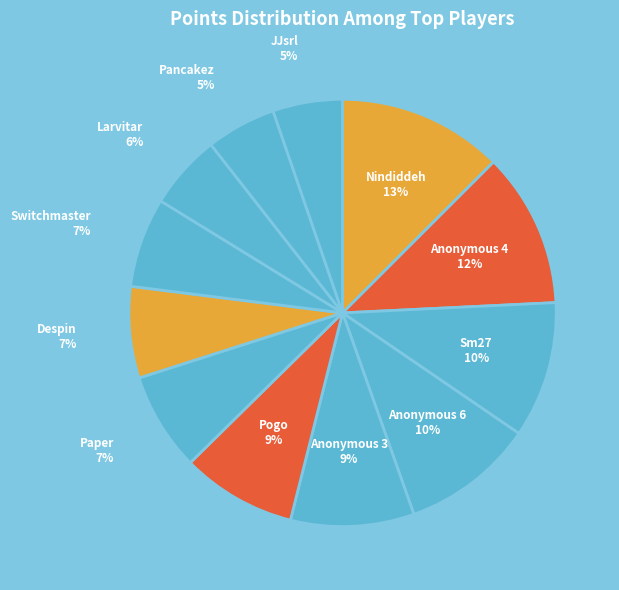

Combined, do Despin and JJsrl account for over 50%?

No